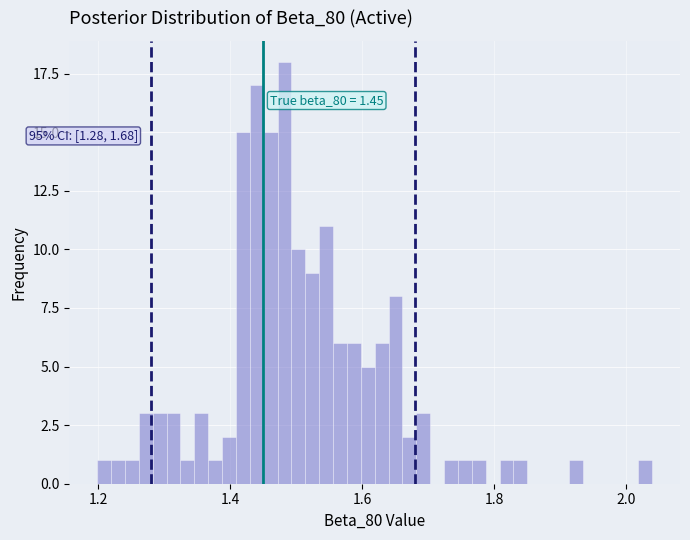

Around what value on the x-axis is the tallest bar? Give the approximate position of its centre, as read against the axis.

1.48